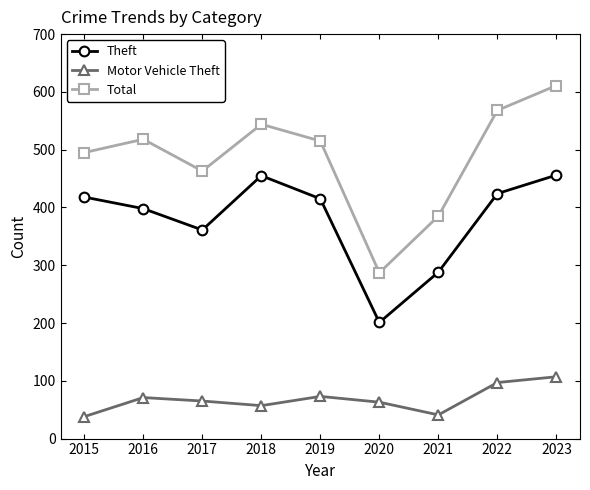

Which category has the highest value in the Motor Vehicle Theft series?

2023